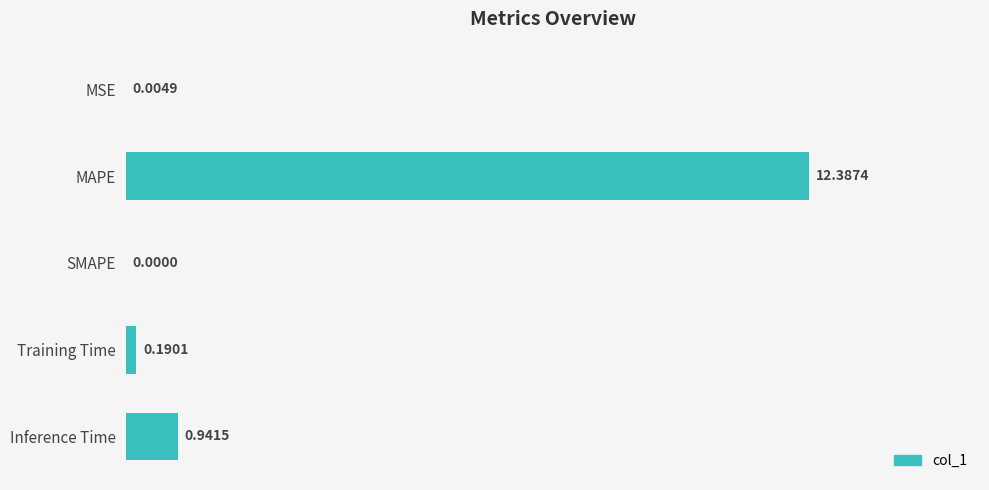

Where is the data nearest to the value 6?

Inference Time